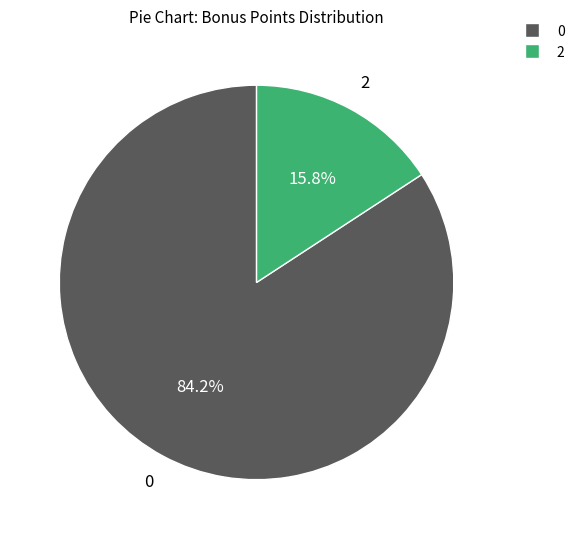

Which category has the smallest portion of the pie?

2